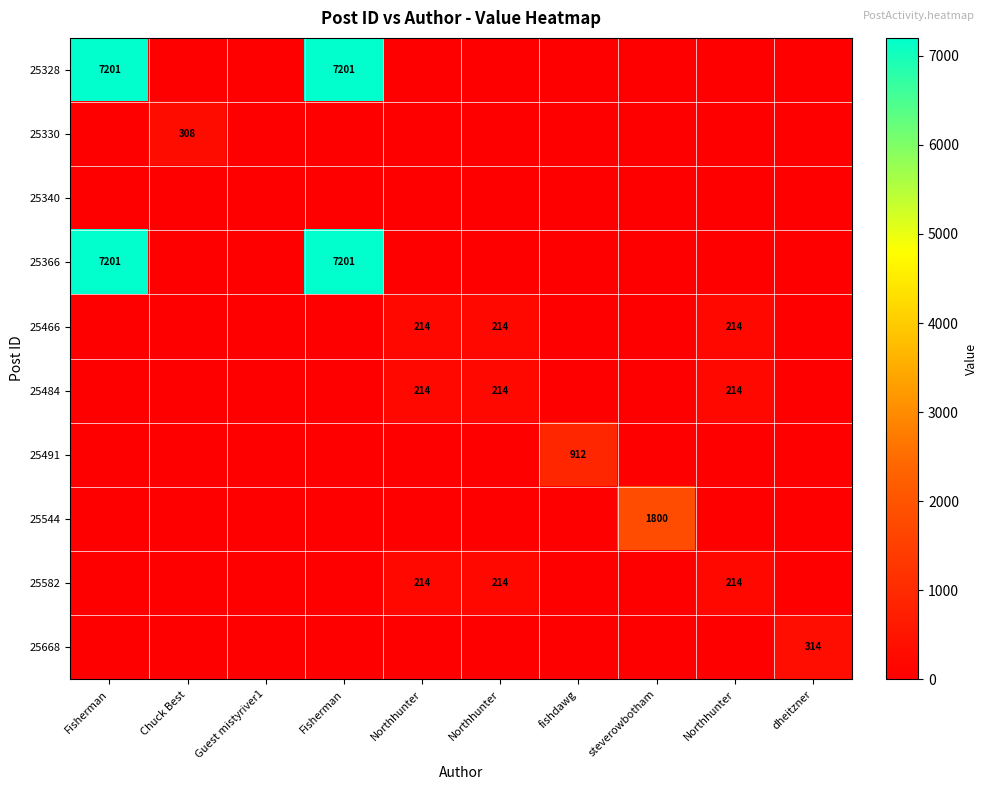

Between Fisherman and dheitzner, which series saw the biggest shift?

25328